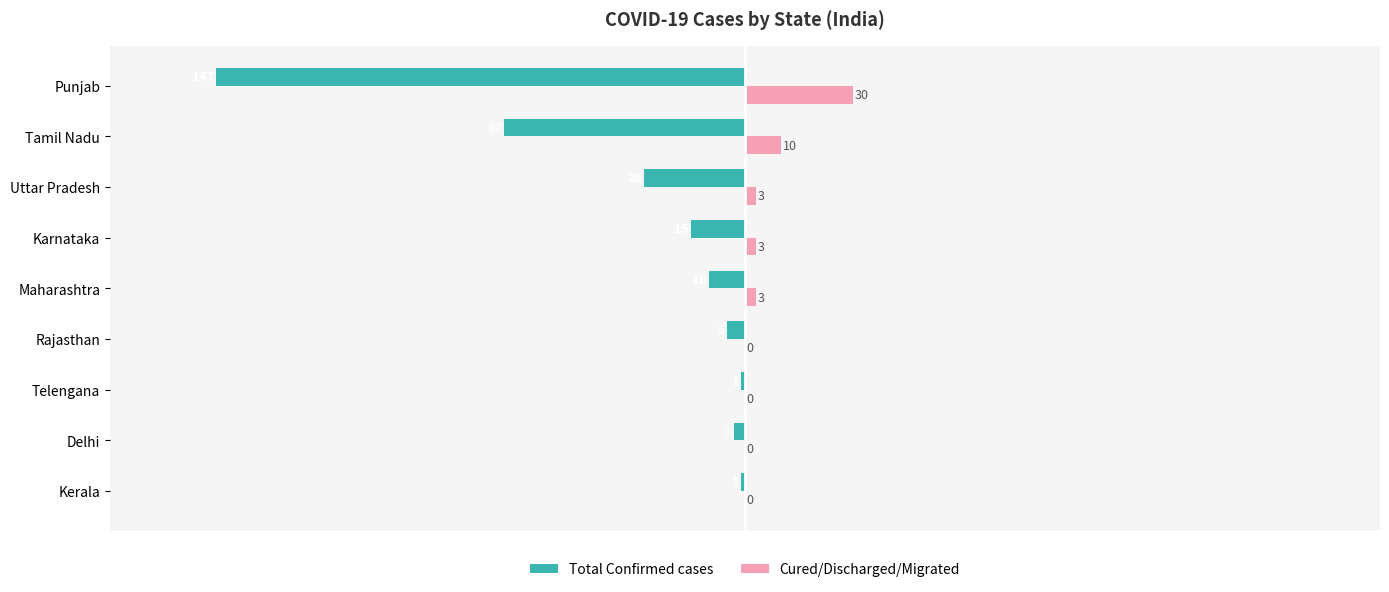

Which series has the largest range (max minus min)?

Total Confirmed cases